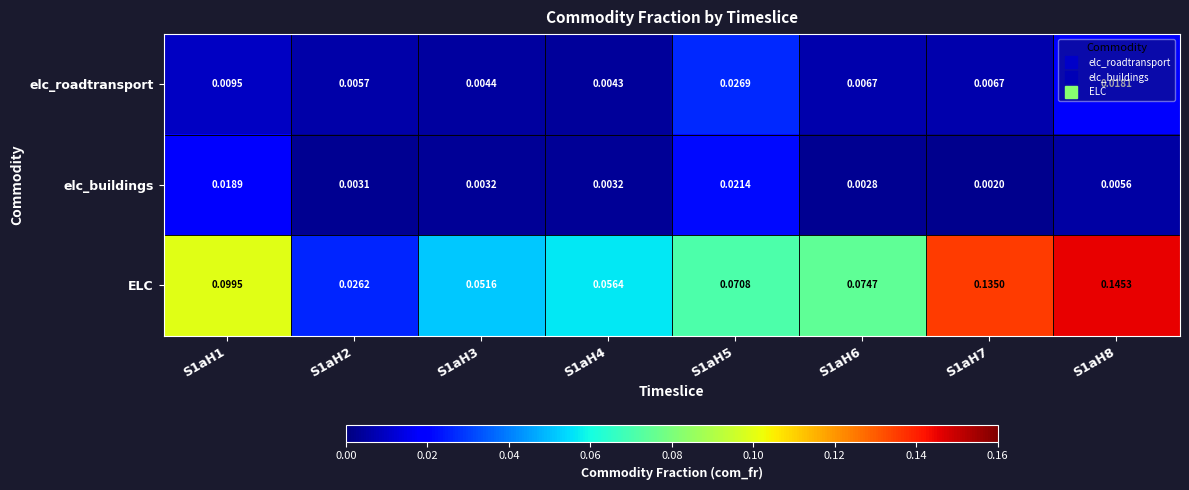

At S1aH5, list the series in order from smallest to largest.

elc_buildings, elc_roadtransport, ELC